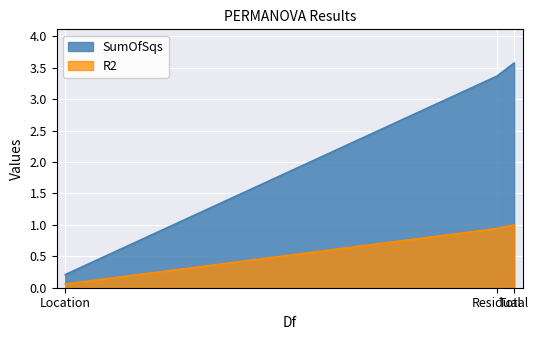

At which category does the chart reach its peak across all series?

Total